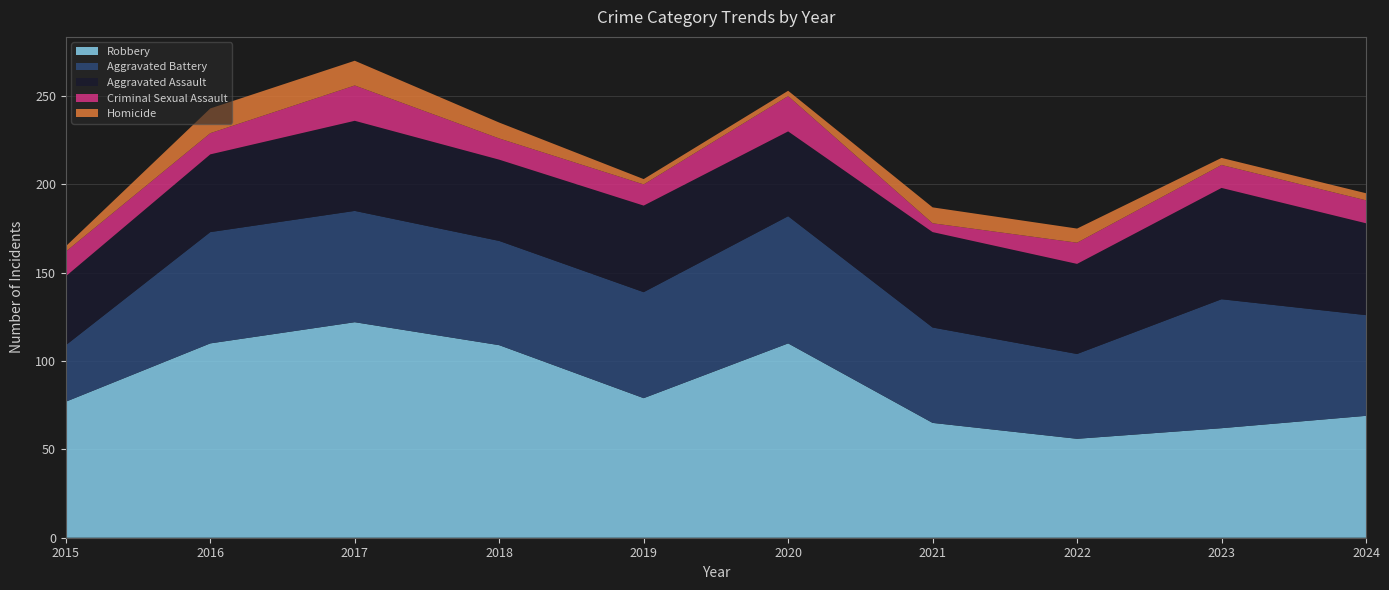

Reading left to right, extract all data points from this chart.

Aggravated Assault: 39	44	51	46	49	48	54	51	63	52
Aggravated Battery: 32	63	63	59	60	72	54	48	73	57
Criminal Sexual Assault: 14	12	20	12	12	20	5	12	13	13
Homicide: 3	14	14	9	3	3	9	8	4	4
Robbery: 77	110	122	109	79	110	65	56	62	69